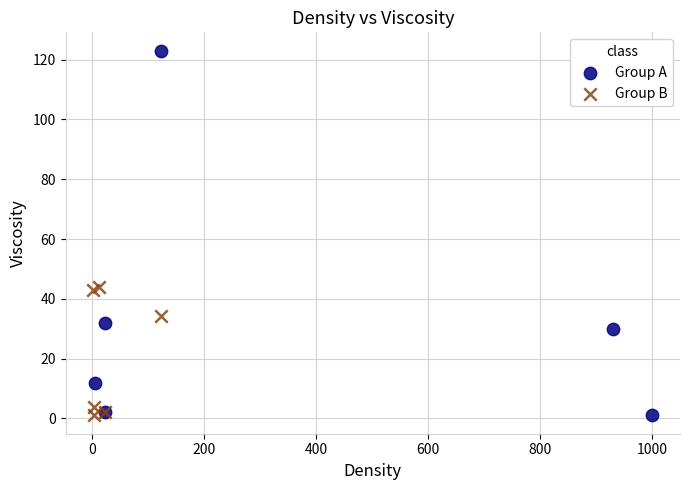

Which series contains the highest Y value?

Group A